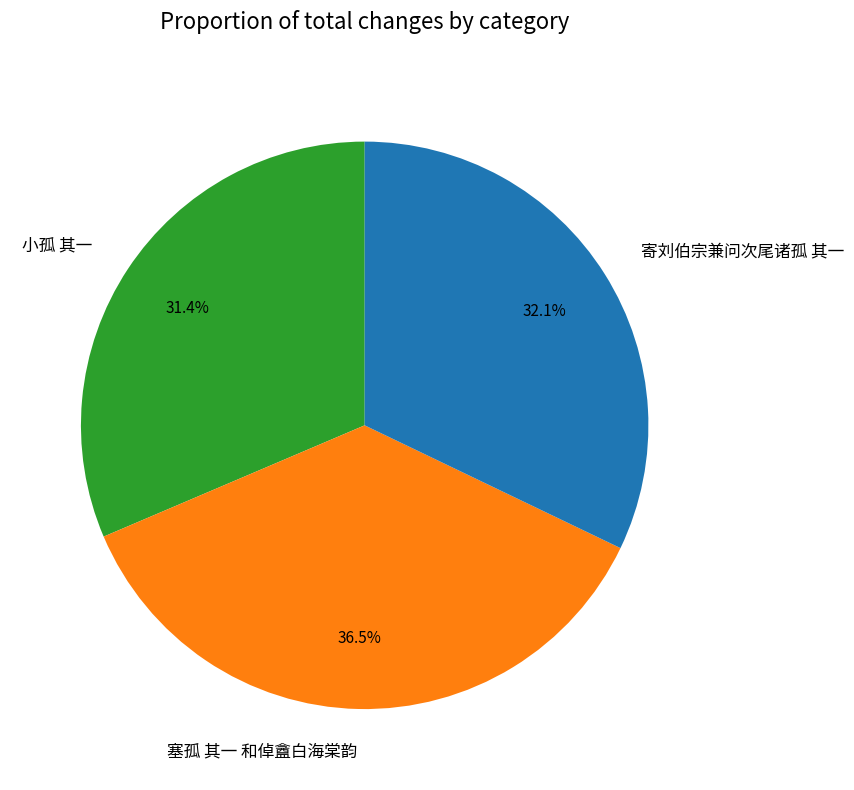

True or false: 小孤 其一 accounts for 31% of the total.

True